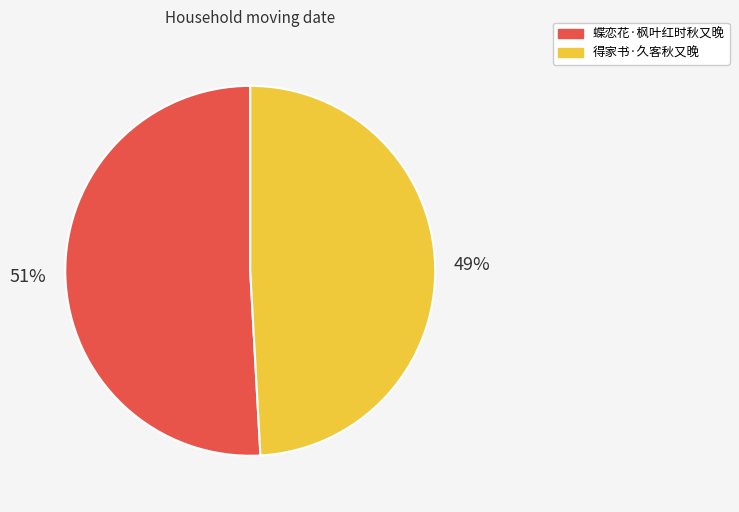

To the nearest percent, what portion does 蝶恋花·枫叶红时秋又晚 represent?

51%